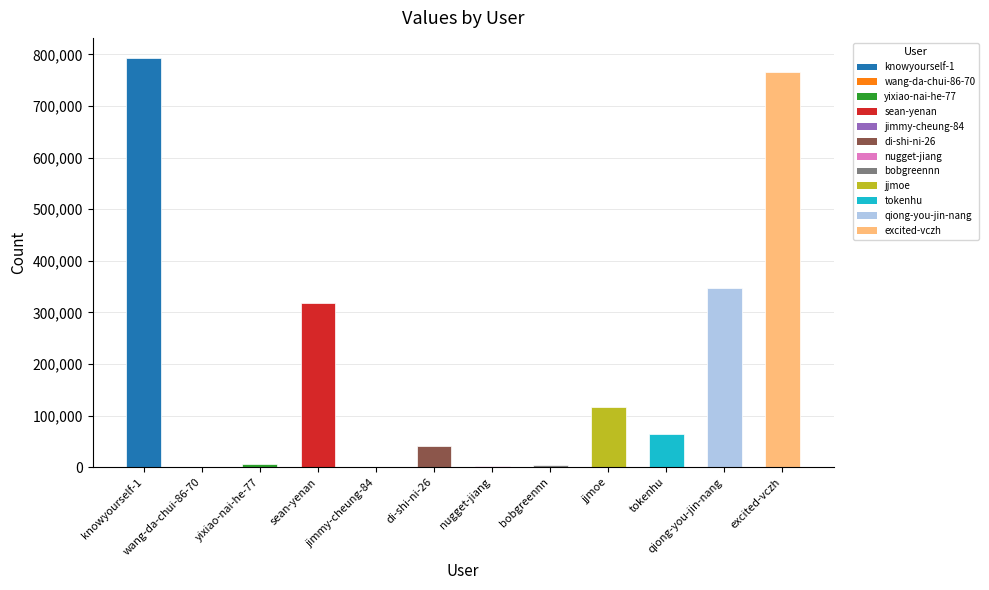

True or false: the data shows 1358281 at excited-vczh.

False